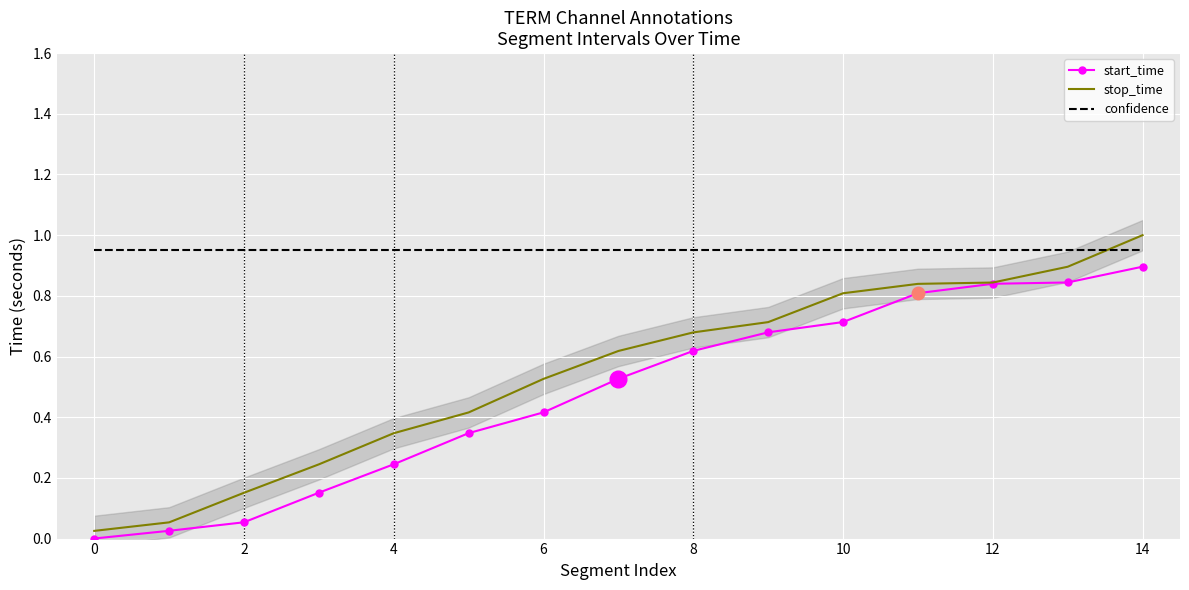

How many times do stop_time and confidence cross each other?

1